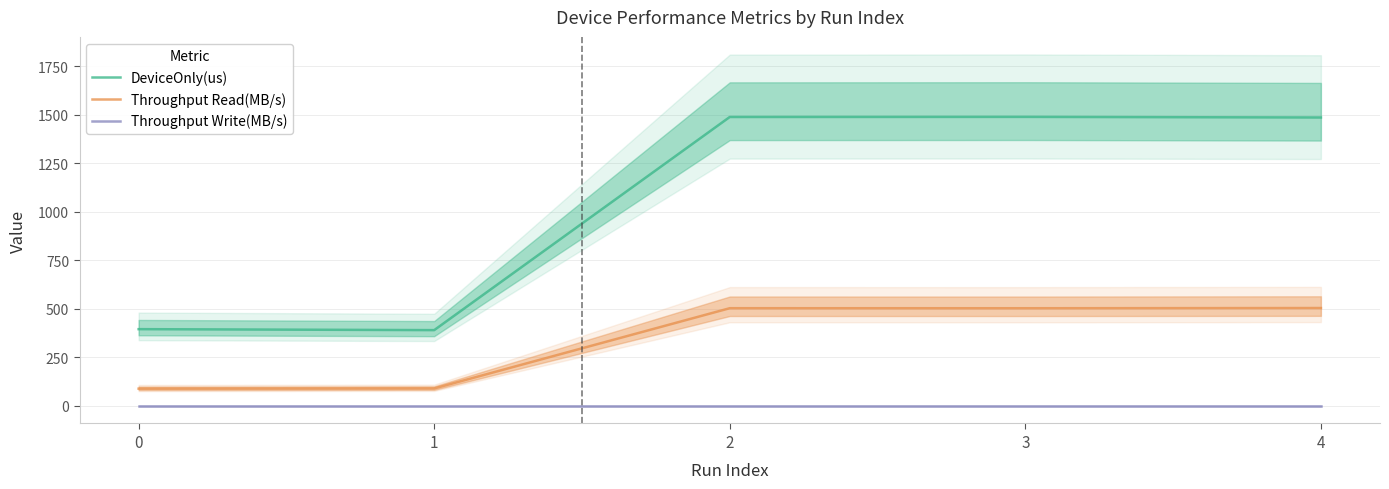

At how many categories does at least one series exceed 656?

3